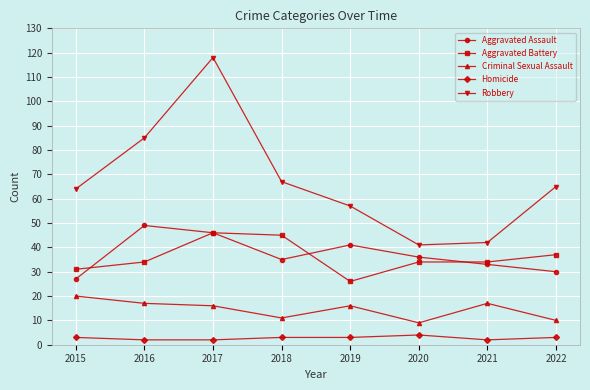

True or false: Criminal Sexual Assault and Aggravated Assault cross at least once.

False